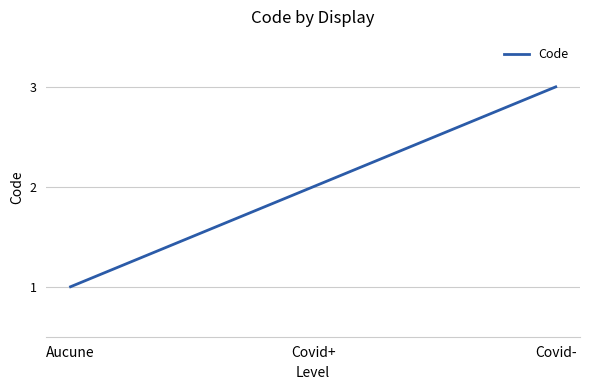

What is the smallest value displayed?

1